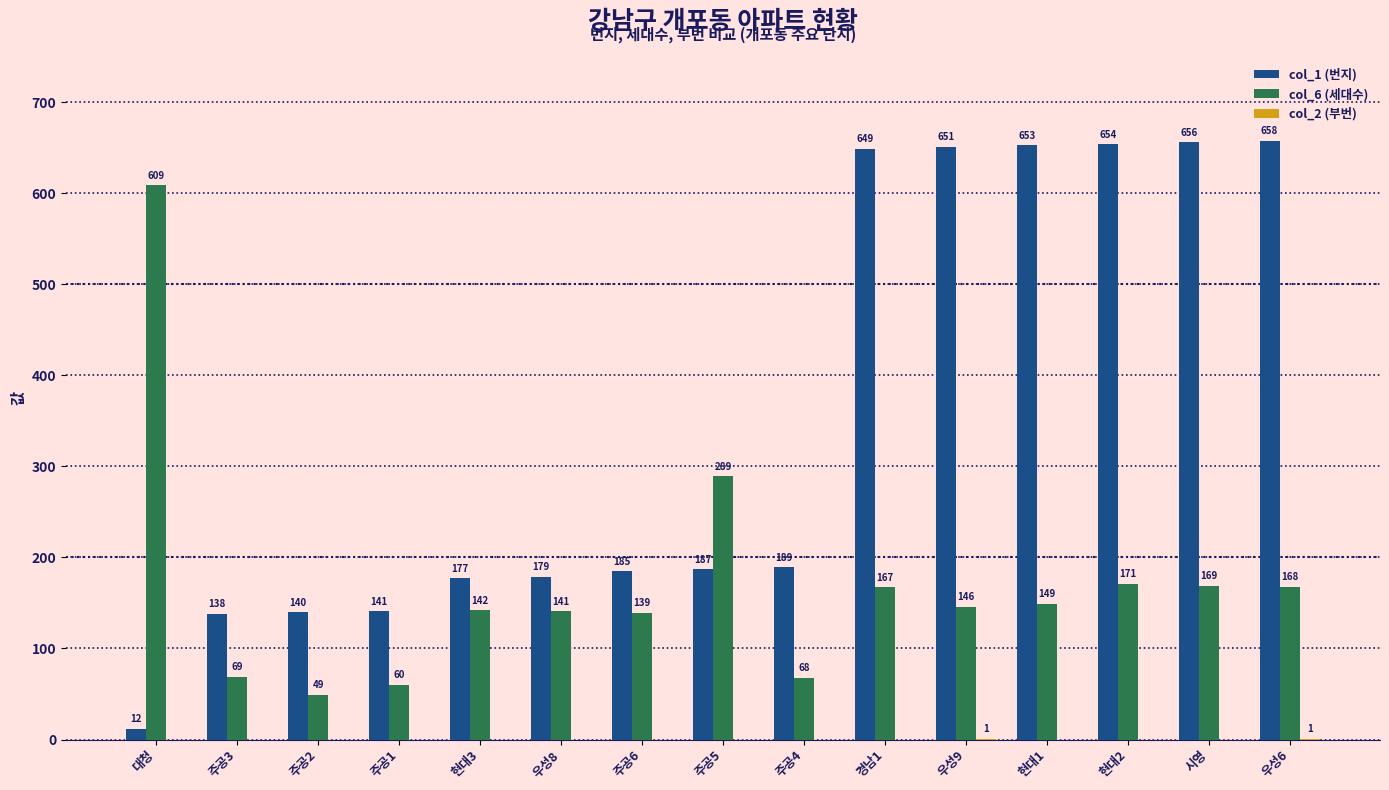

What is the sum of the col_6 (세대수) values at 현대1 and 현대2?

320